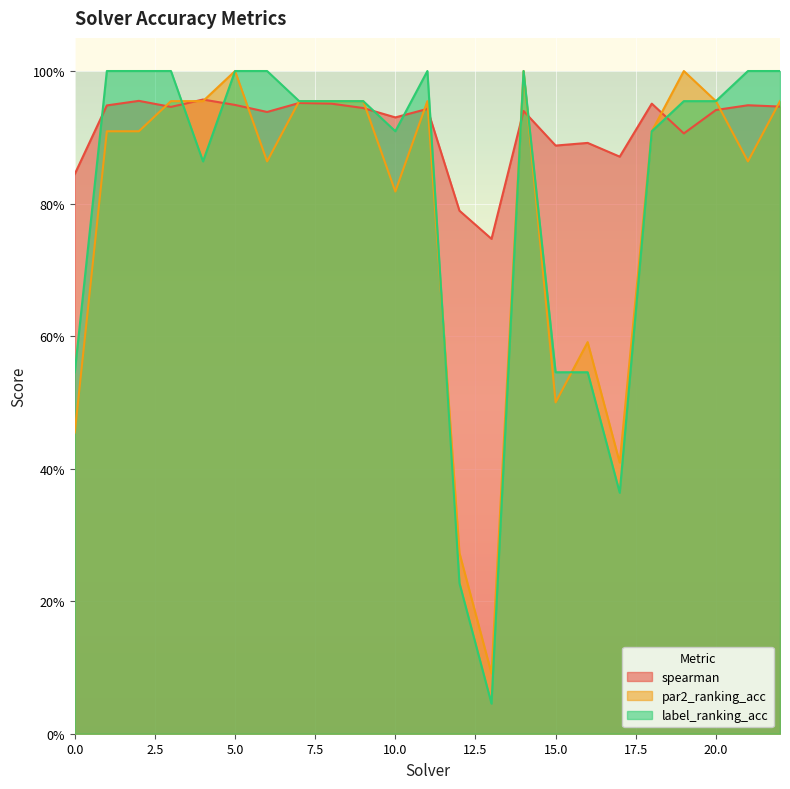

Reading right to left, what are all the values shown in this chart?

spearman: 22=0.9	21=0.9	20=0.9	19=0.9	18=1.0	17=0.9	16=0.9	15=0.9	14=0.9	13=0.7	12=0.8	11=0.9	10=0.9	9=0.9	8=1.0	7=1.0	6=0.9	5=0.9	4=1.0	3=0.9	2=1.0	1=0.9	0=0.8
par2_ranking_acc: 22=1.0	21=0.9	20=1.0	19=1.0	18=0.9	17=0.4	16=0.6	15=0.5	14=1.0	13=0.1	12=0.3	11=1.0	10=0.8	9=1.0	8=1.0	7=1.0	6=0.9	5=1.0	4=1.0	3=1.0	2=0.9	1=0.9	0=0.5
label_ranking_acc: 22=1.0	21=1.0	20=1.0	19=1.0	18=0.9	17=0.4	16=0.5	15=0.5	14=1.0	13=0.0	12=0.2	11=1.0	10=0.9	9=1.0	8=1.0	7=1.0	6=1.0	5=1.0	4=0.9	3=1.0	2=1.0	1=1.0	0=0.5